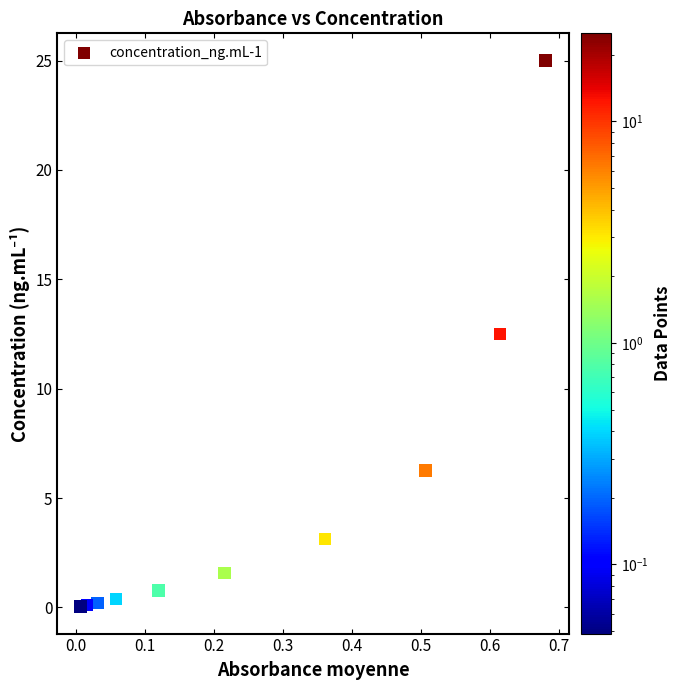

What Y value in the scatter plot is closest to 12?

12.5